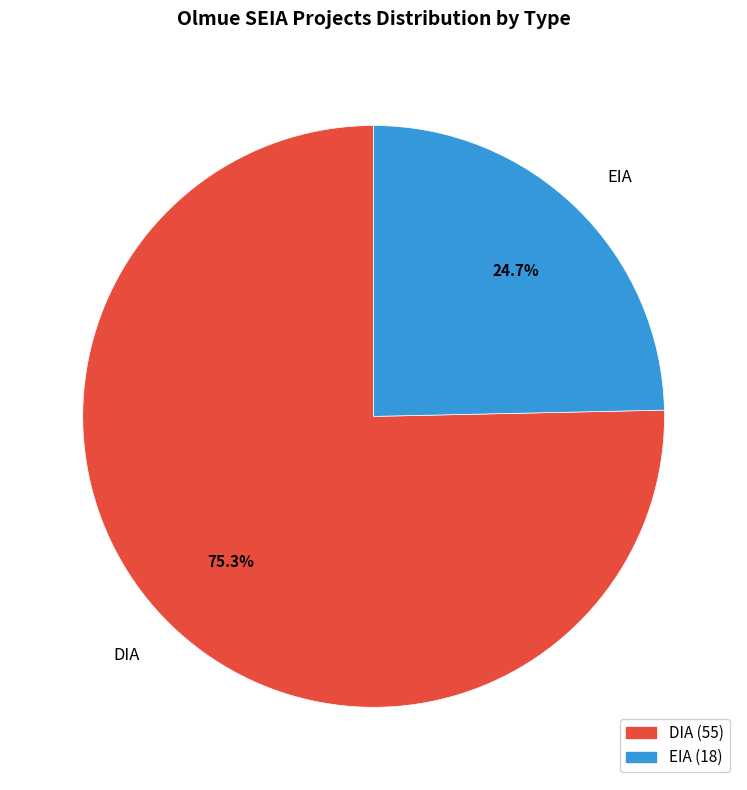

Which slice represents more than half of the pie?

DIA